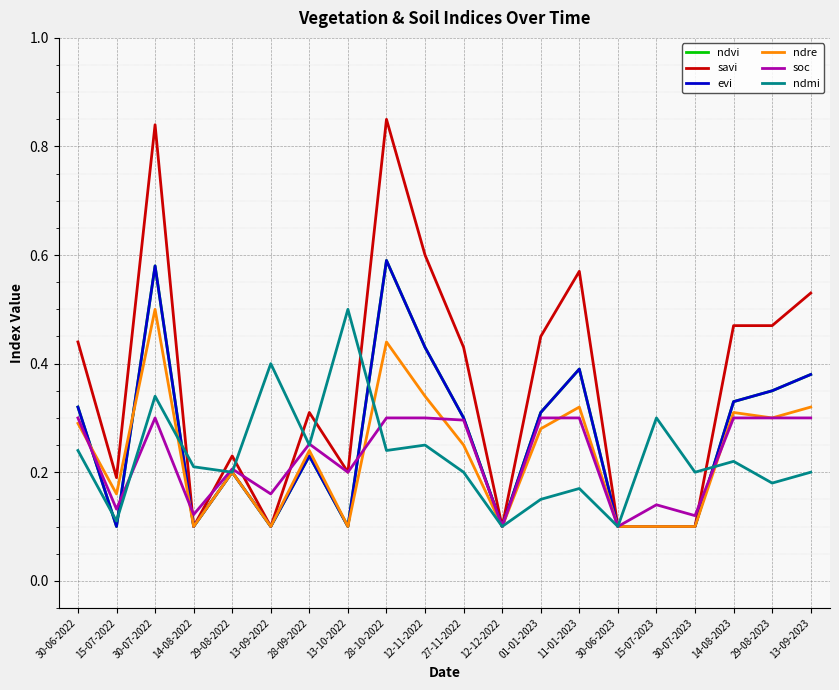

True or false: evi and ndvi intersect in this chart.

False